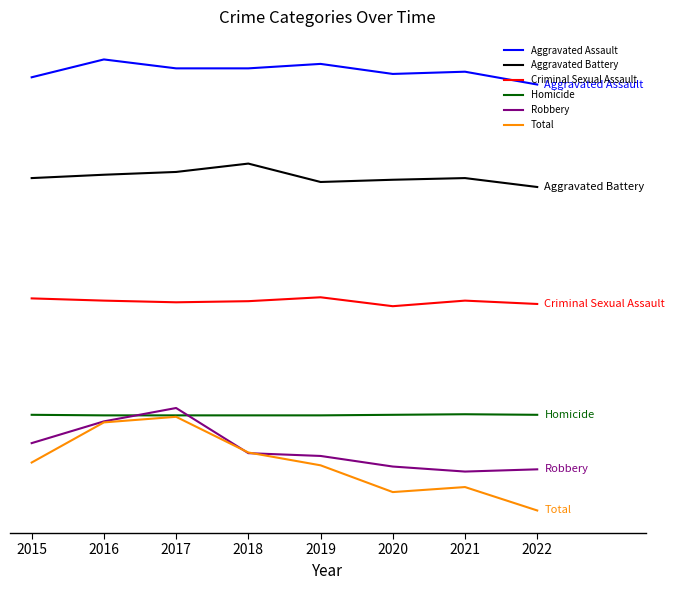

Is the value of Aggravated Battery at 2018 greater than the value of Total at 2022?

Yes